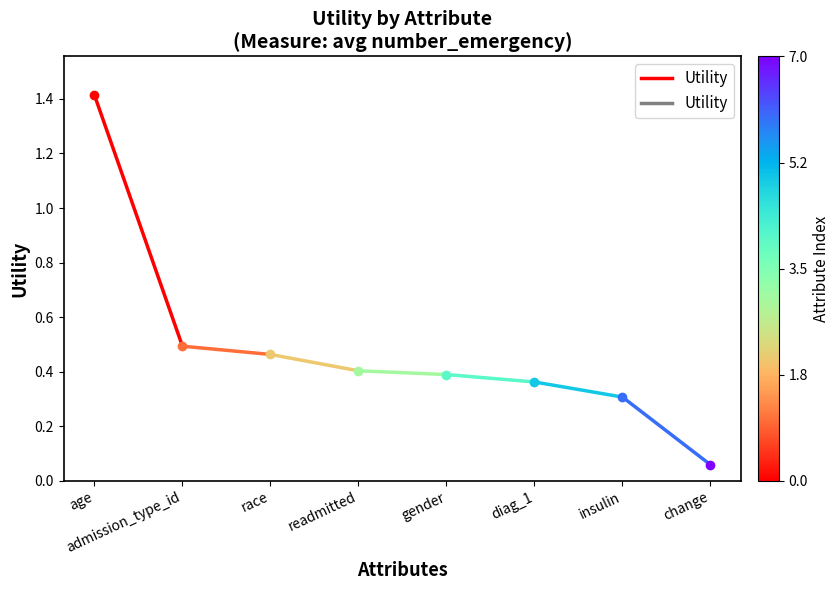

What is the ratio of the value at admission_type_id to the value at age?

0.3